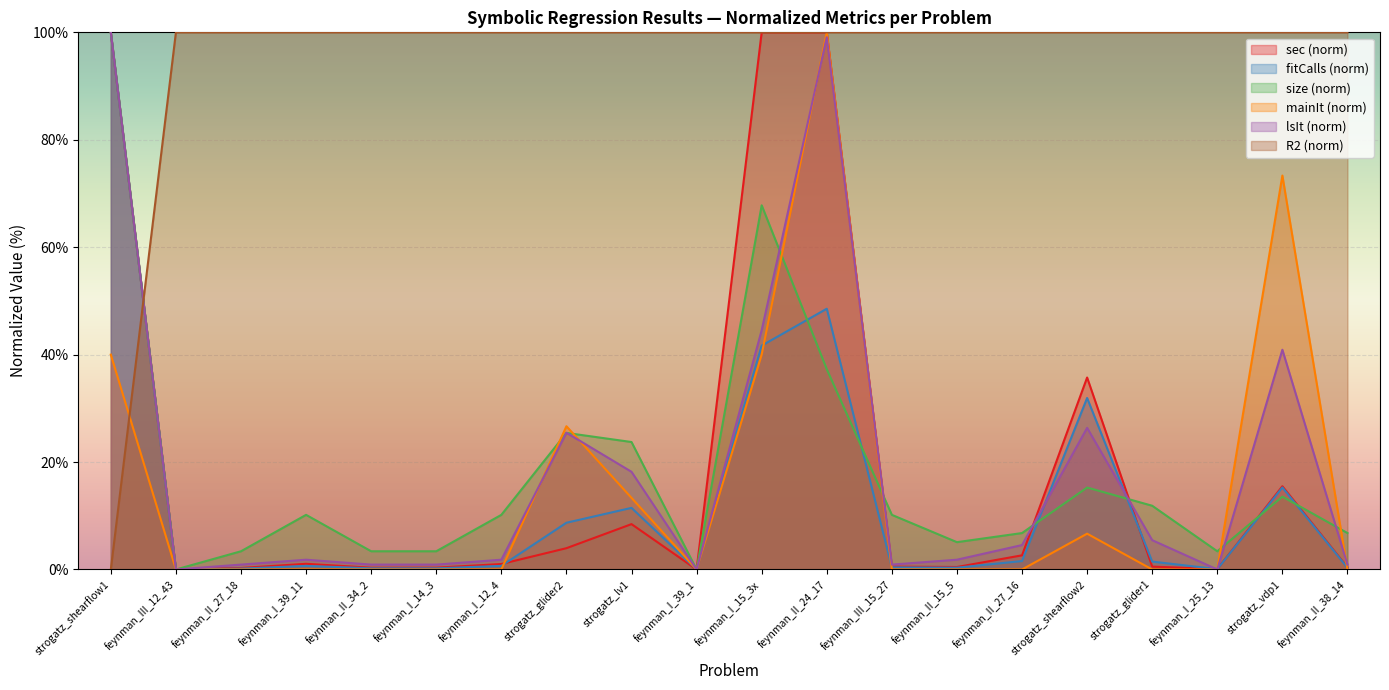

What position from the left is feynman_II_27_16?

15